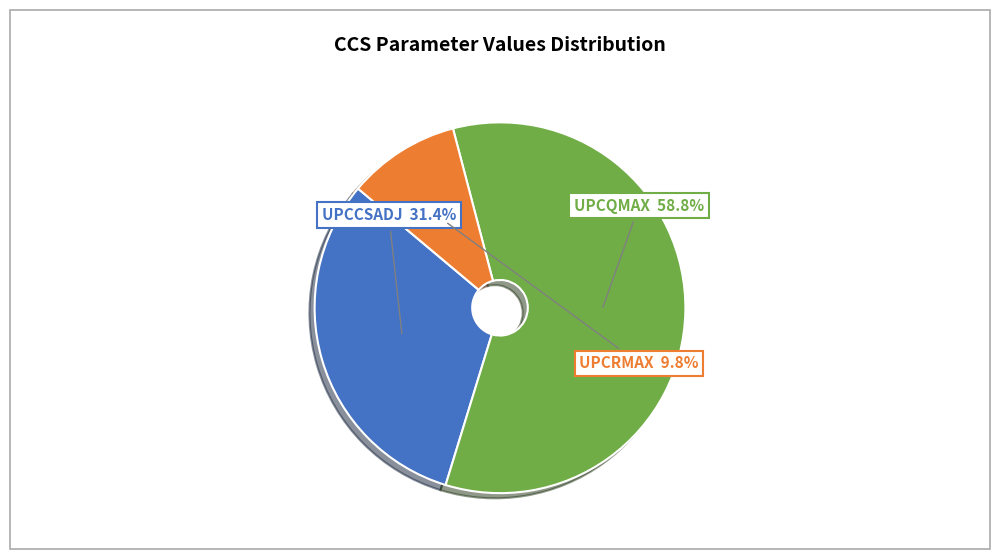

To the nearest percent, what is the average slice percentage?

33%